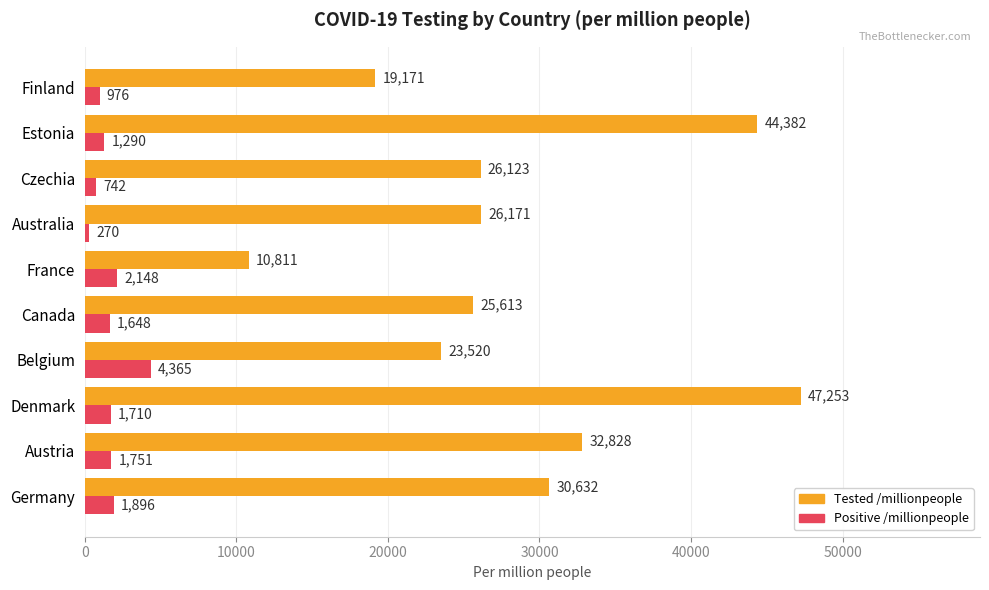

What are all the series names shown in the legend?

Tested /millionpeople, Positive /millionpeople